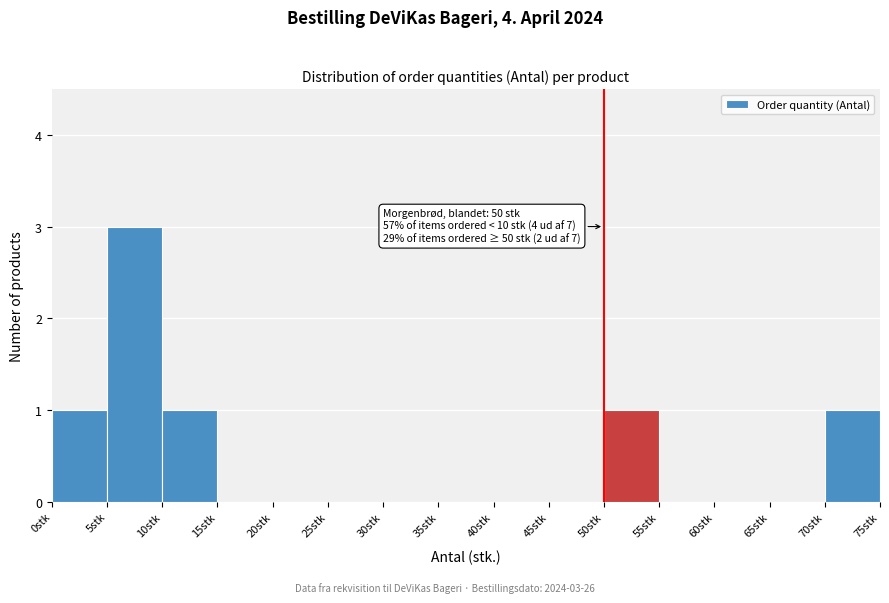

Over which range of the x-axis is the bar tallest?

5 to 10